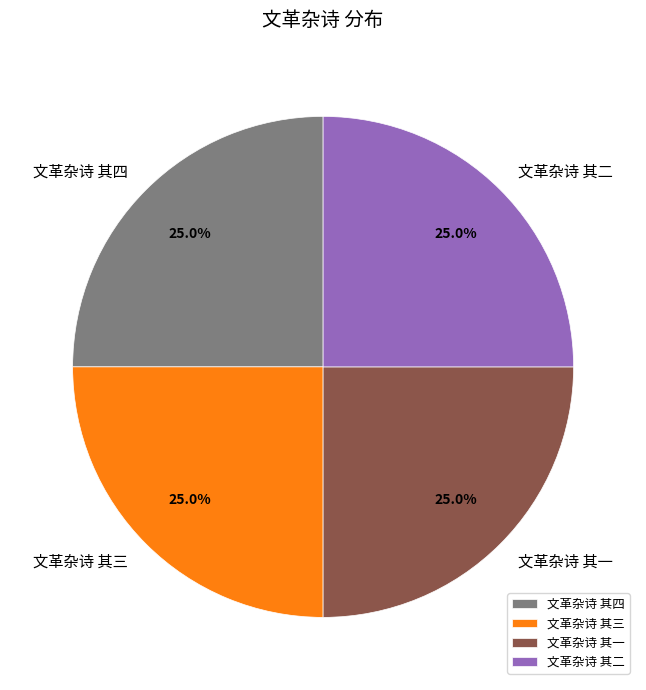

What is the total percentage of 文革杂诗 其四 and 文革杂诗 其一?

50.0%